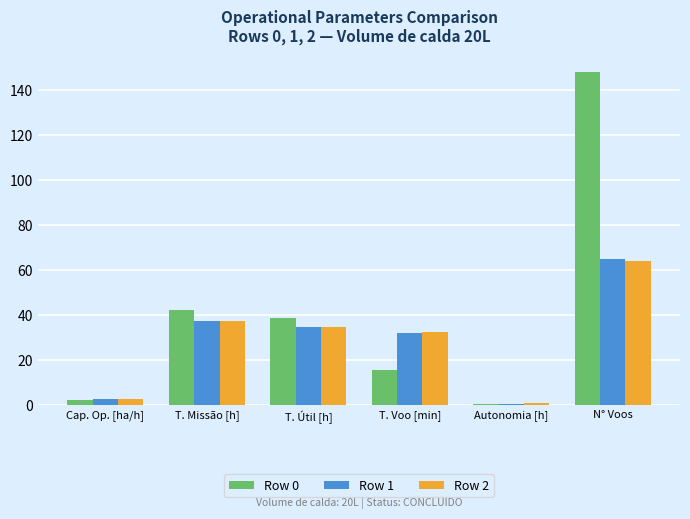

Does the chart contain stacked bars?

No